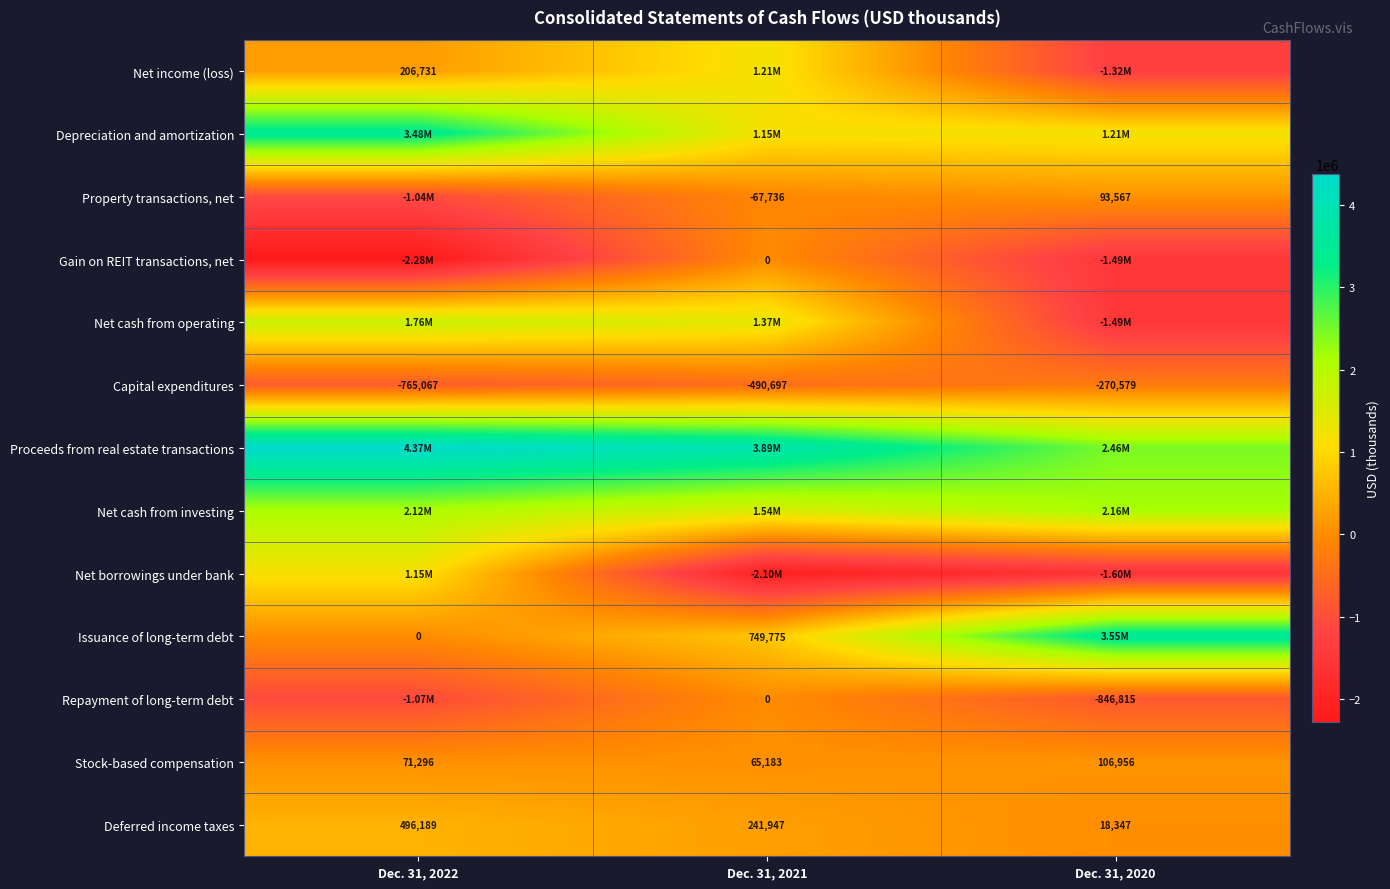

Which category has the highest value in the Deferred income taxes series?

Dec. 31, 2022